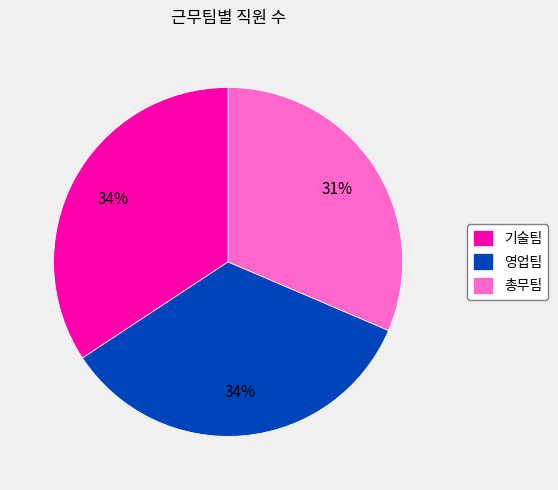

Is the sum of 영업팀 and 기술팀 greater than half?

Yes